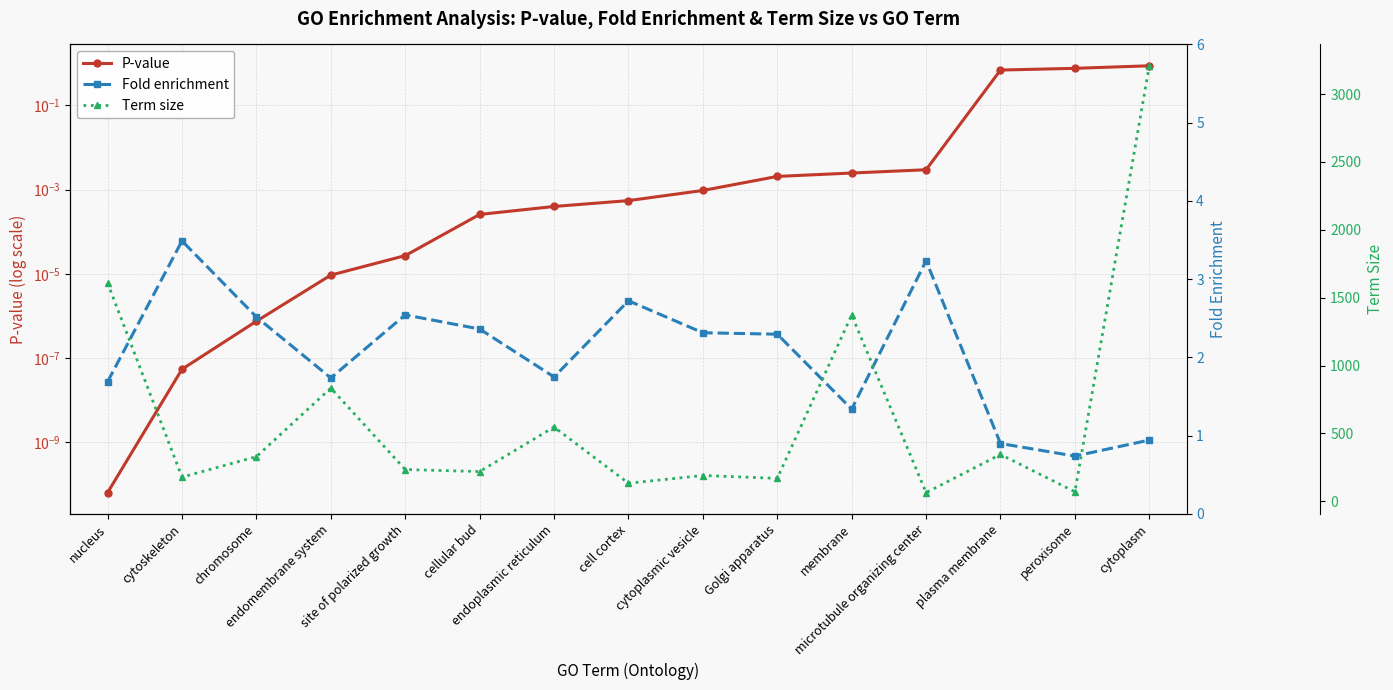

True or false: Fold enrichment and P-value cross at least once.

True